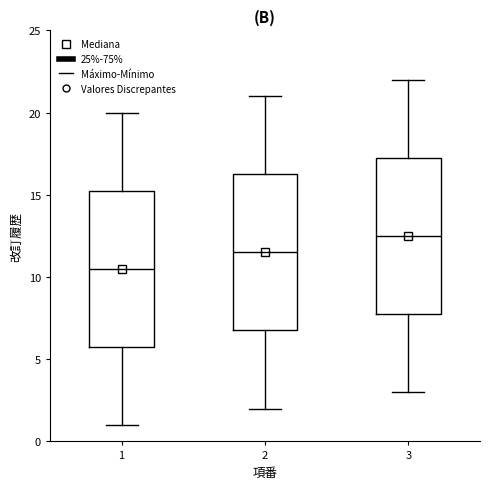

Reading left to right, transcribe this box plot: for each box, give where its median line is, the range the box spans, and where its two whiskers end, as read against the y-axis. The values are not printed on the chart, so give them approximately, as read against the axis.

1: median 10.5, box 6.0 to 15.5, whiskers 1.0 to 20.0
2: median 11.5, box 7.0 to 16.5, whiskers 2.0 to 21.0
3: median 12.5, box 8.0 to 17.5, whiskers 3.0 to 22.0